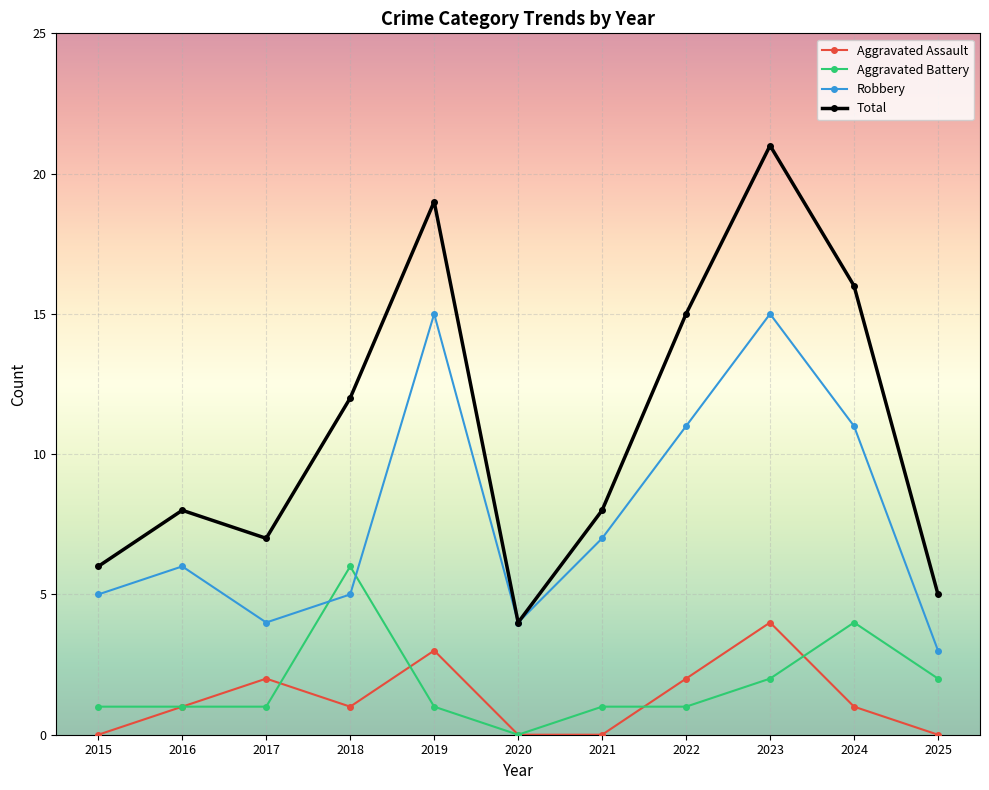

What is the sum of all Aggravated Battery values?

20